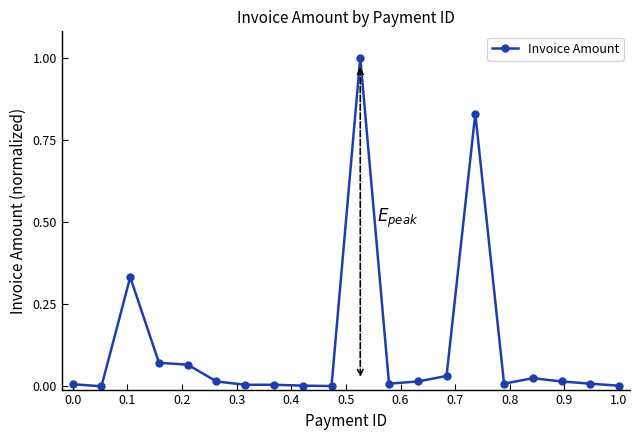

How many data points does each series have?

20